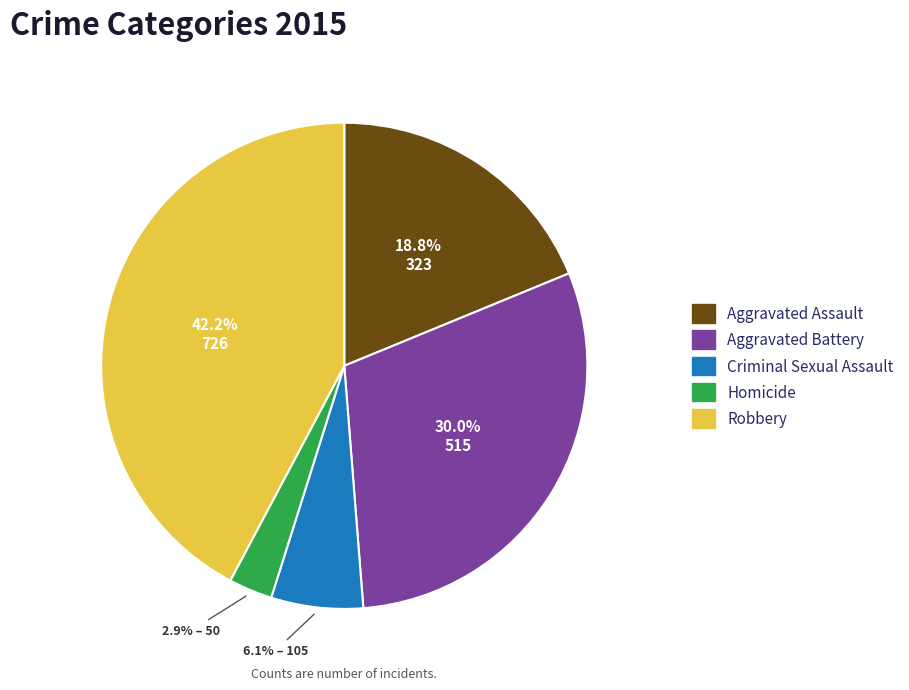

True or false: Criminal Sexual Assault accounts for 21% of the total.

False